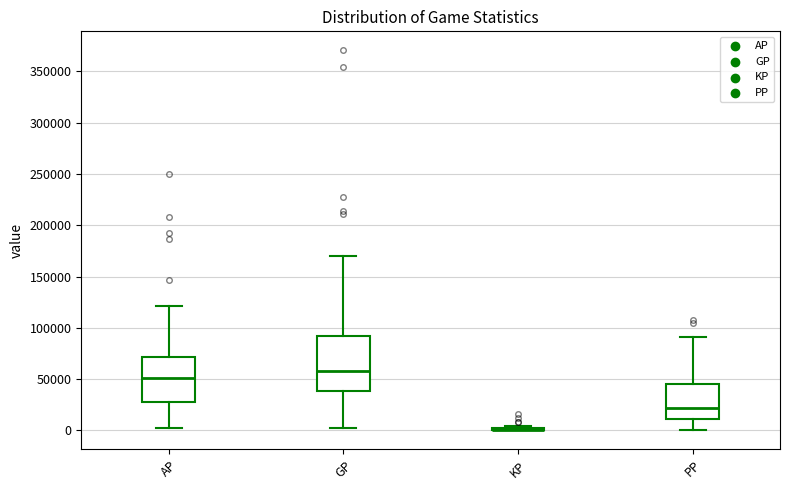

Which box is the tallest, from its lower edge to its upper edge?

GP